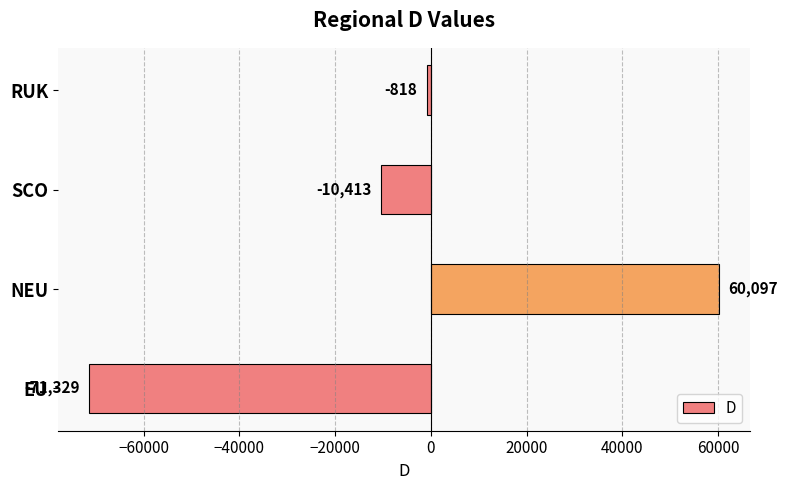

At which label is the value closest to -5616?

SCO